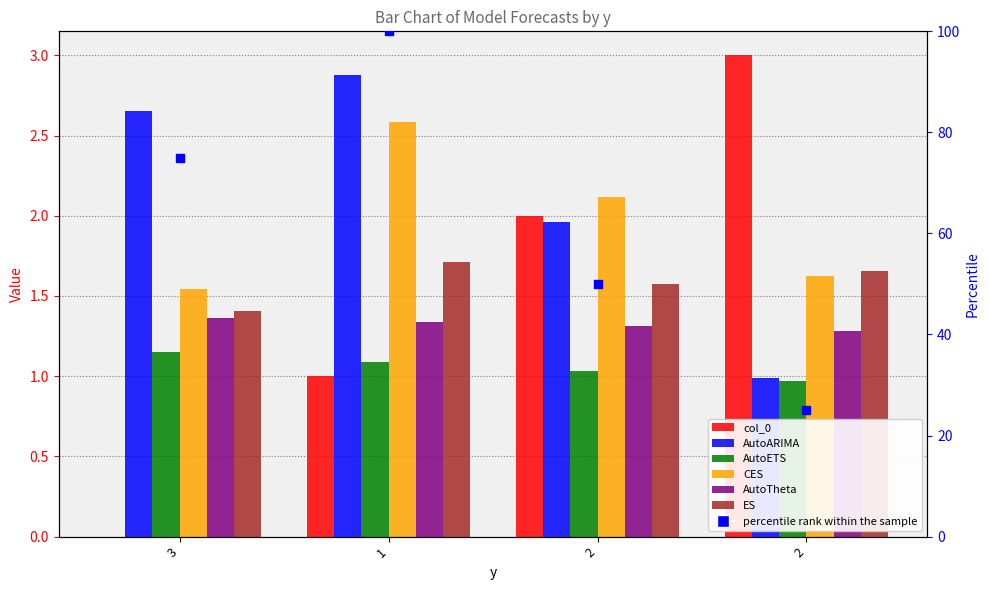

At how many categories does at least one series exceed 2?

4